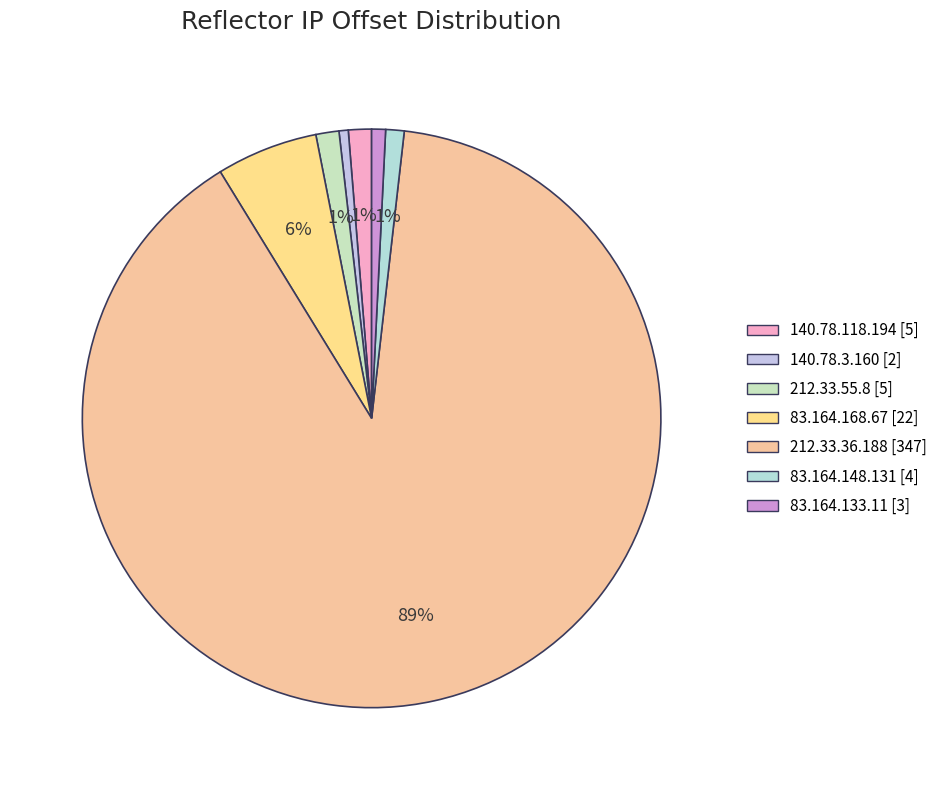

The 83.164.168.67 slice represents 20% of the pie. True or false?

False